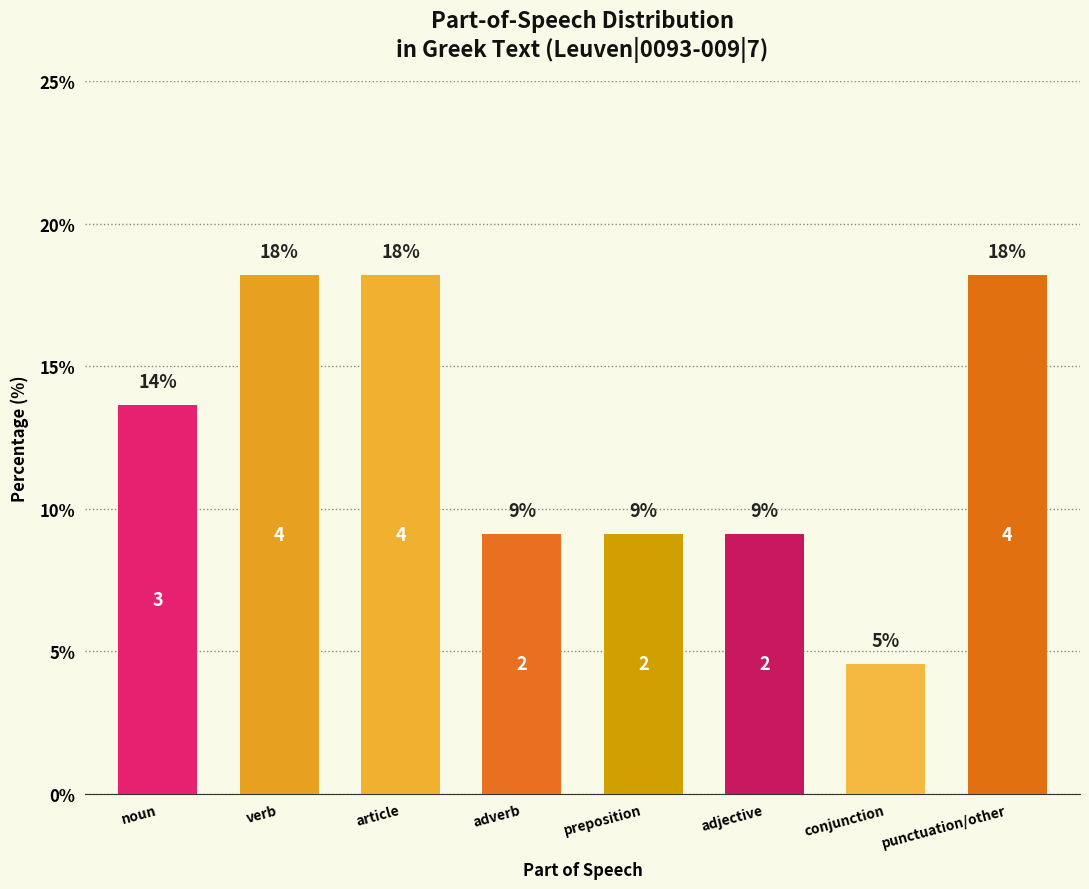

Are the bars horizontal?

No